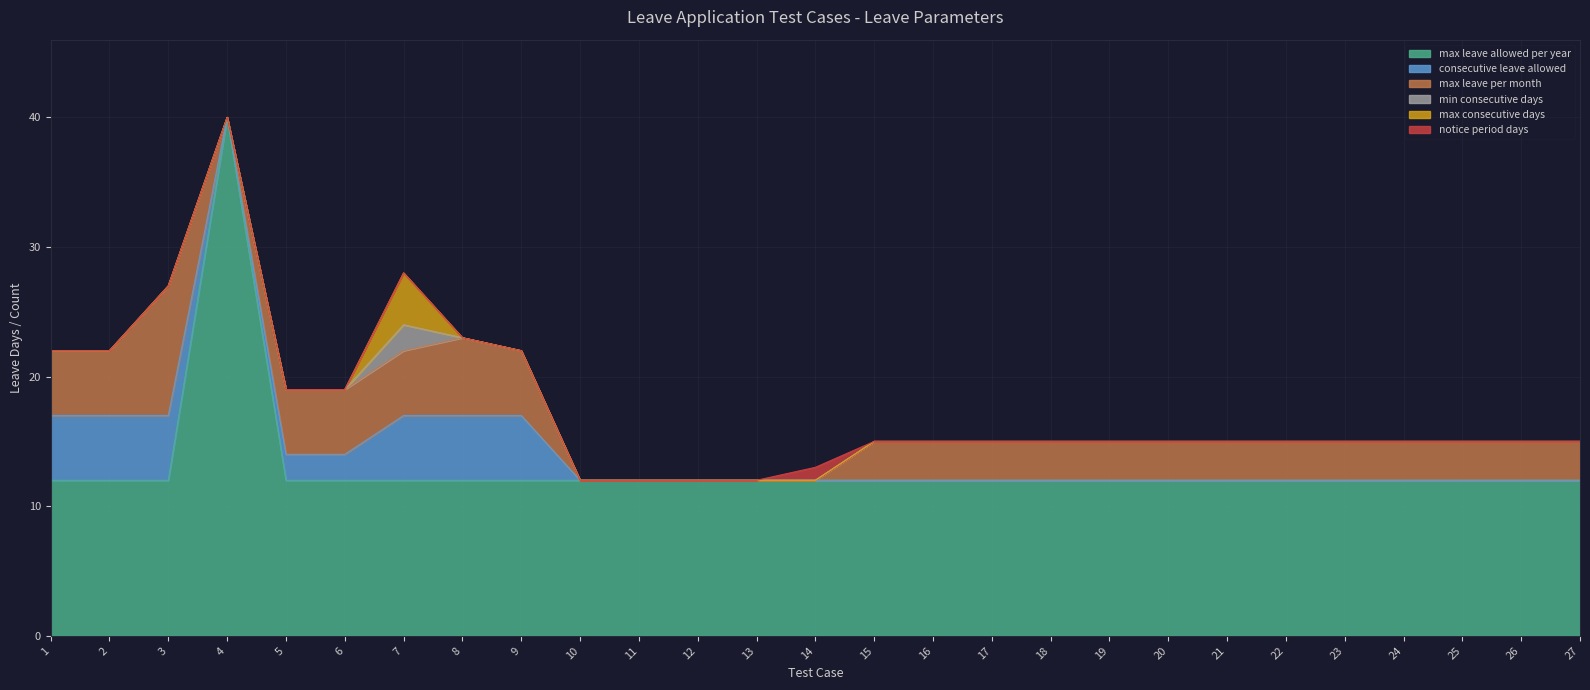

How many interior local valleys does the consecutive_leave_allowed series have?

1